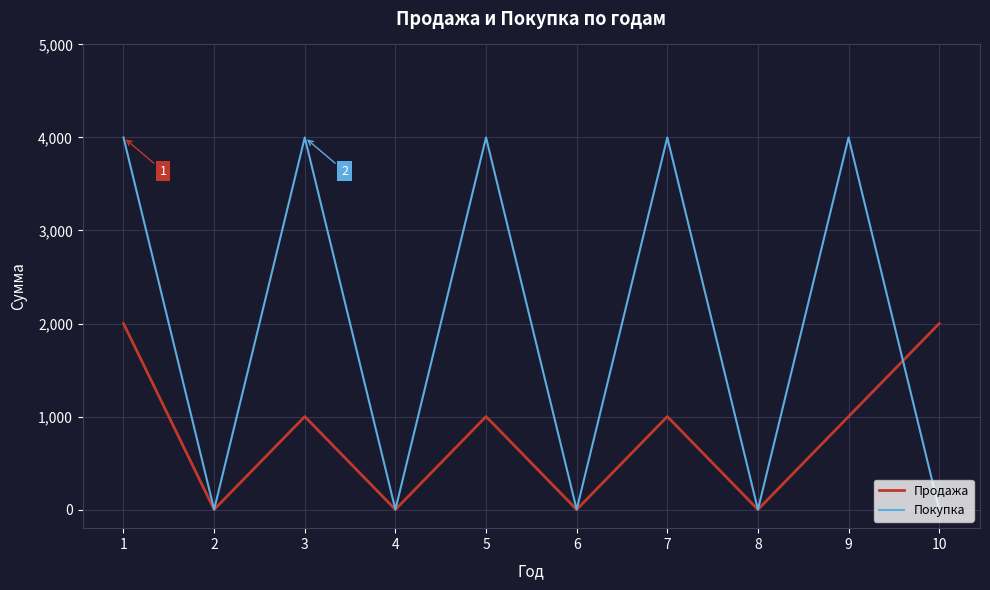

Where is the first local maximum for Продажа?

3